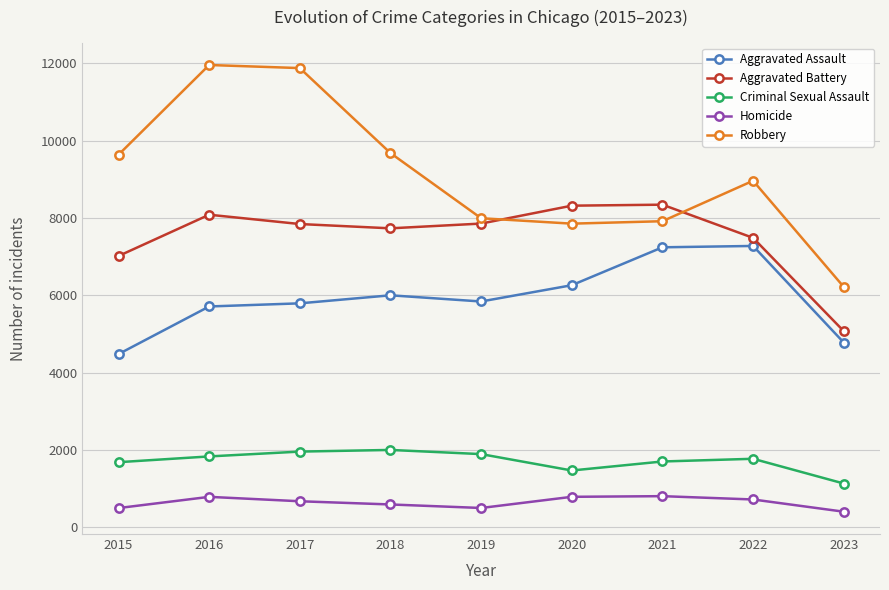

Is it true that Aggravated Assault equals 2286 at 2016?

False